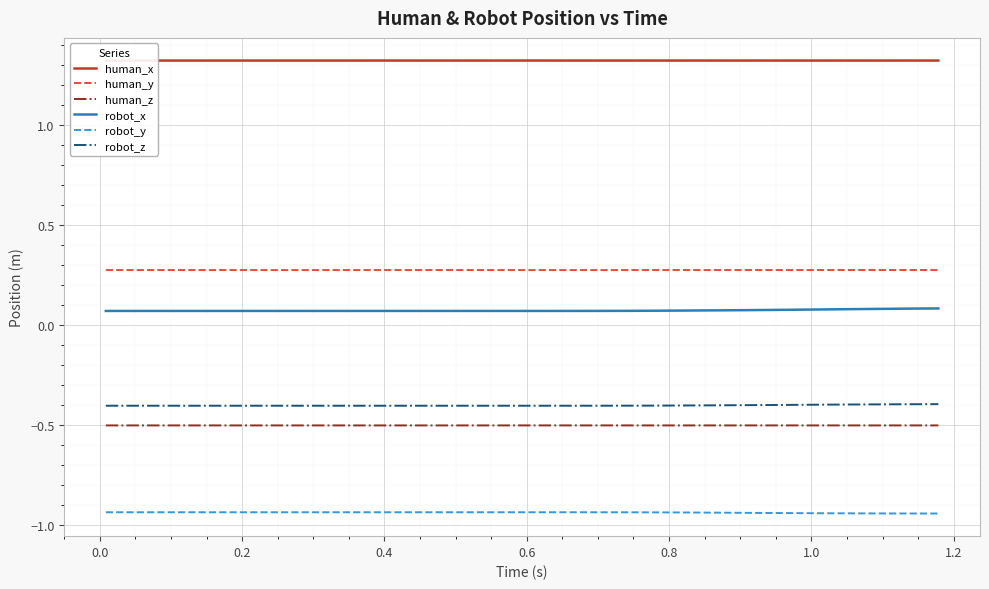

What is the greatest value displayed?

1.3